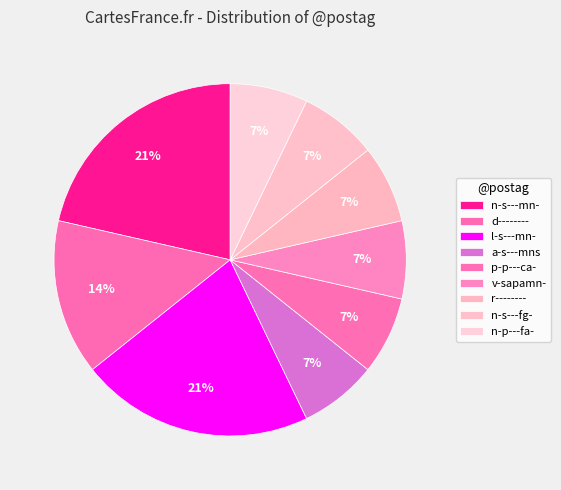

How many slices are in this pie chart?

9